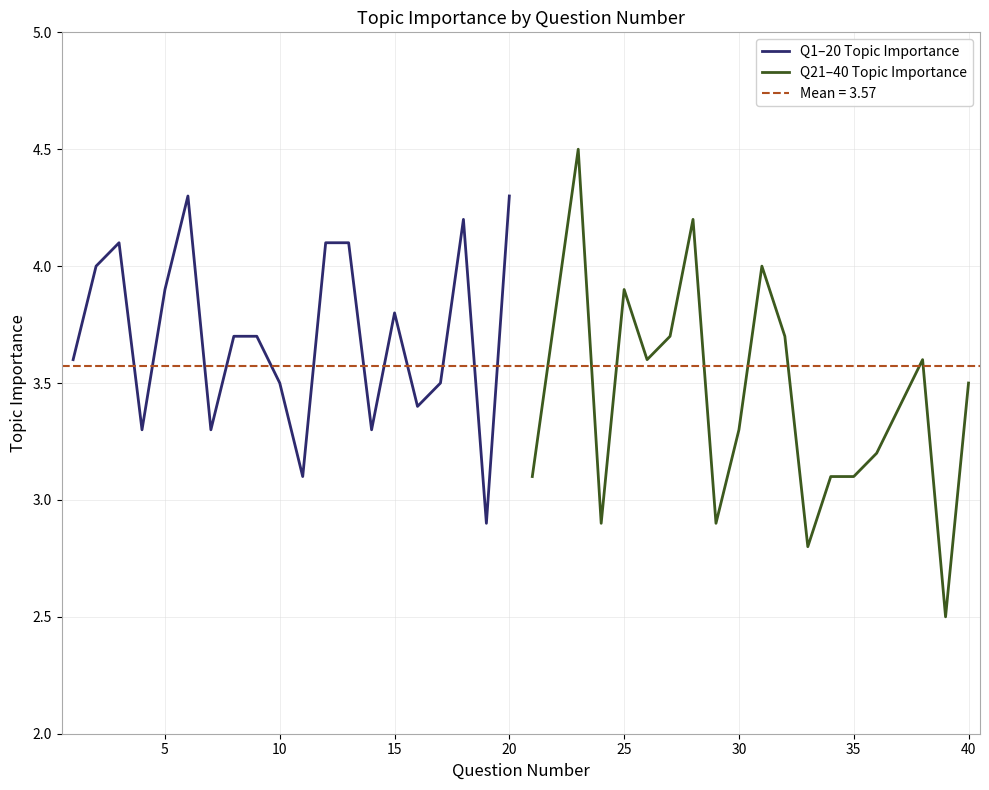

Is it true that Q1–20 Topic Importance equals 3.5 at 10?

True